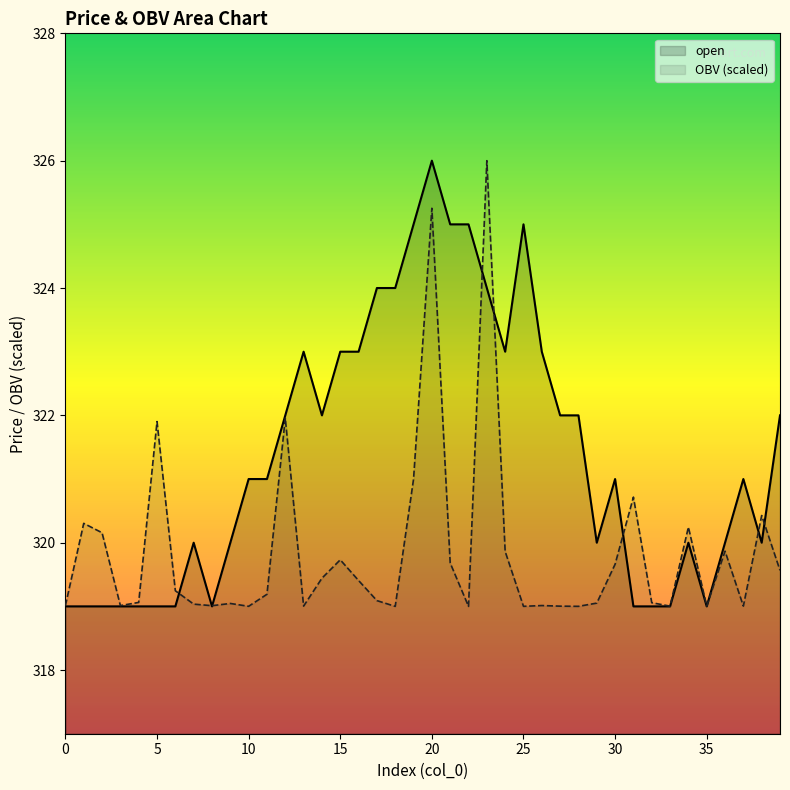

Which series has the largest total across all categories?

open